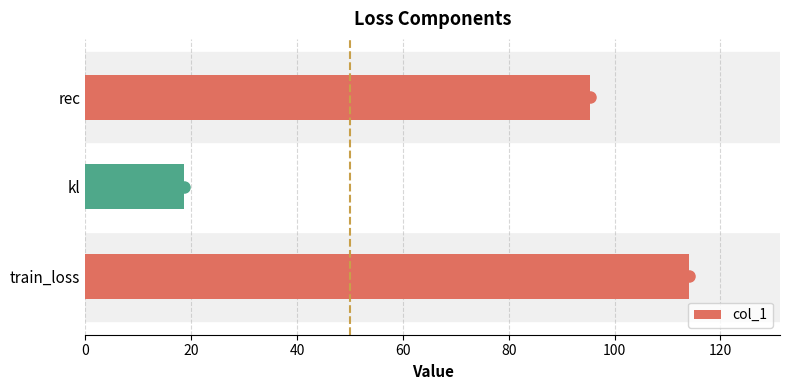

The value at train_loss is 114.1. True or false?

True